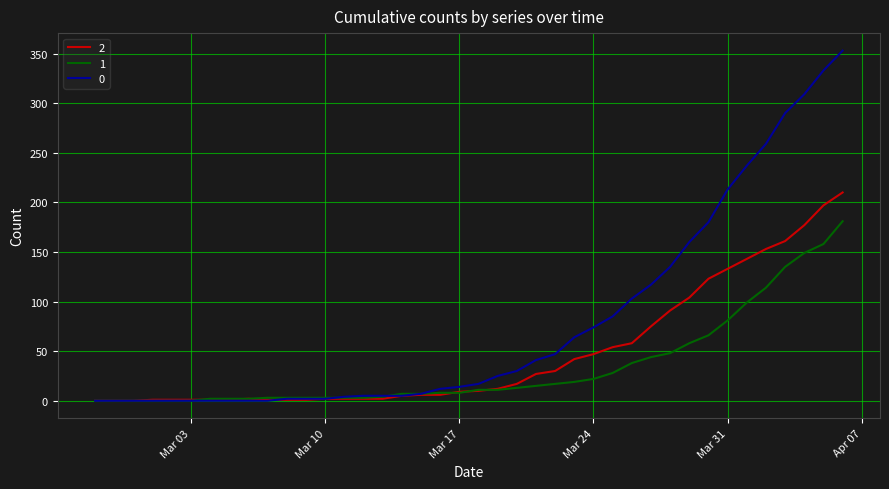

List the series in order of their peak value, highest first.

0, 2, 1